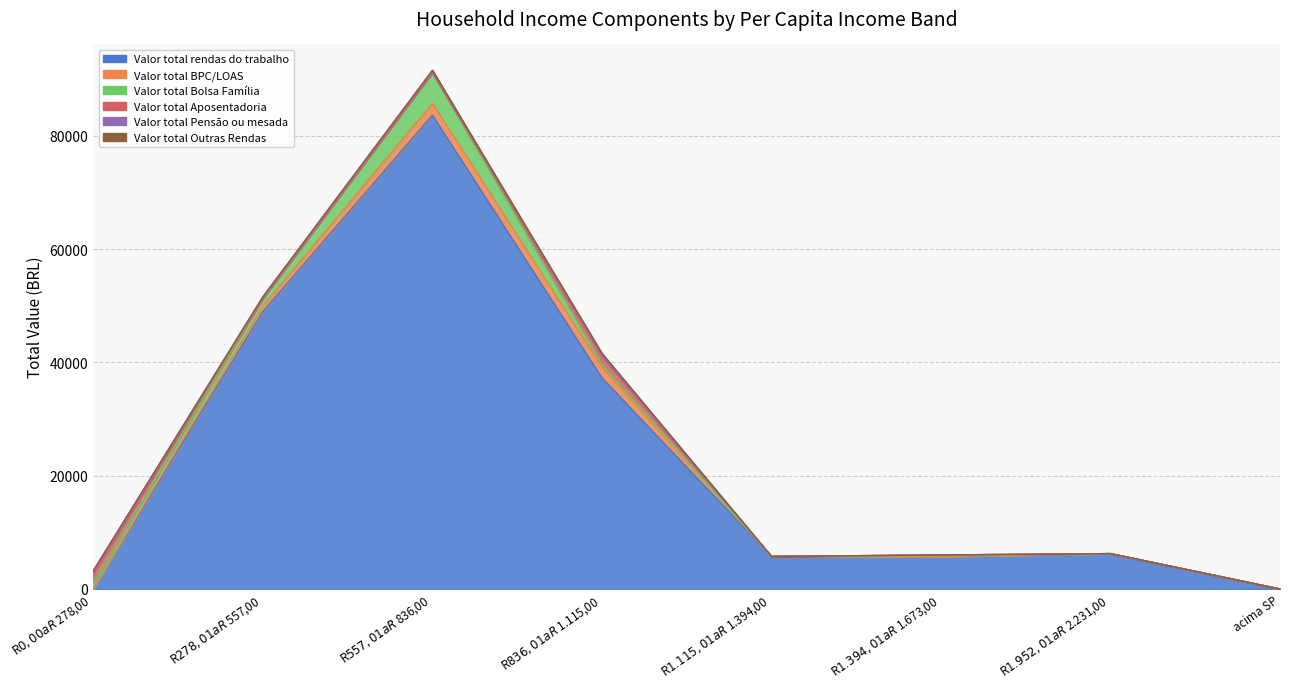

The value of Valor total Bolsa Família at R$ 557,01 a R$ 836,00 is 2028. True or false?

False